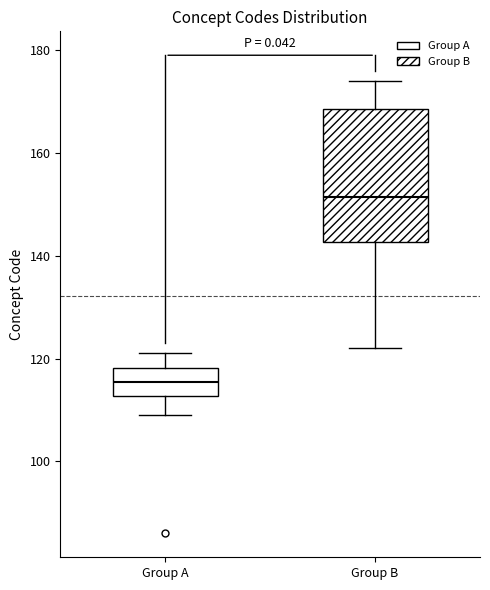

Which box has the lowest median line?

Group A